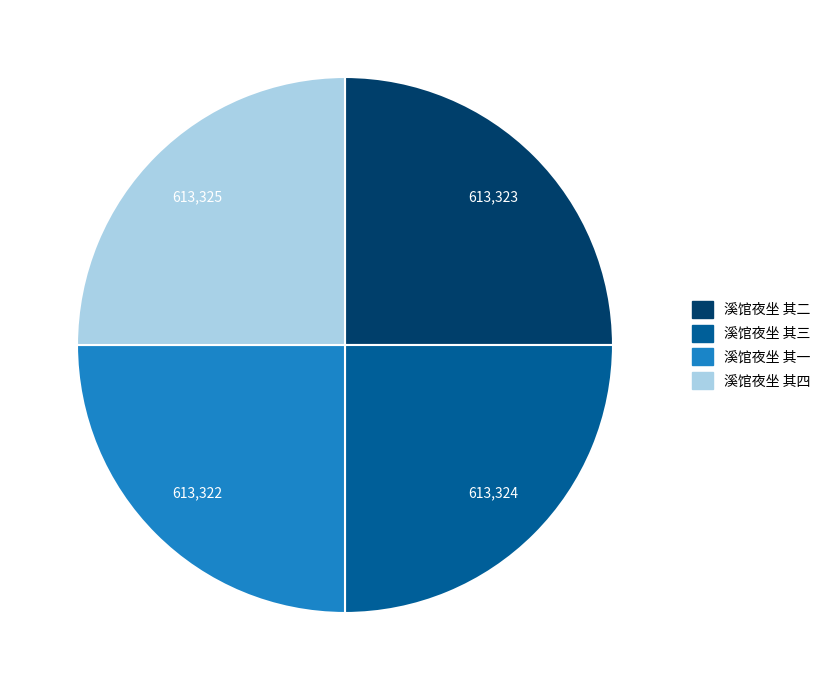

Approximately how many times larger is the value at 溪馆夜坐 其二 compared to 溪馆夜坐 其一?

1.0